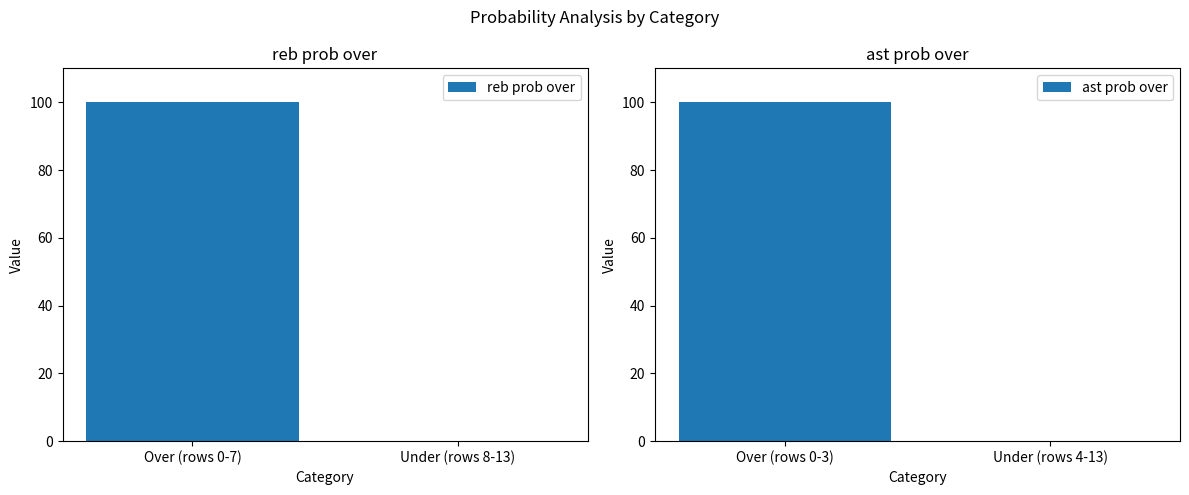

How many categories are shown in the chart?

2